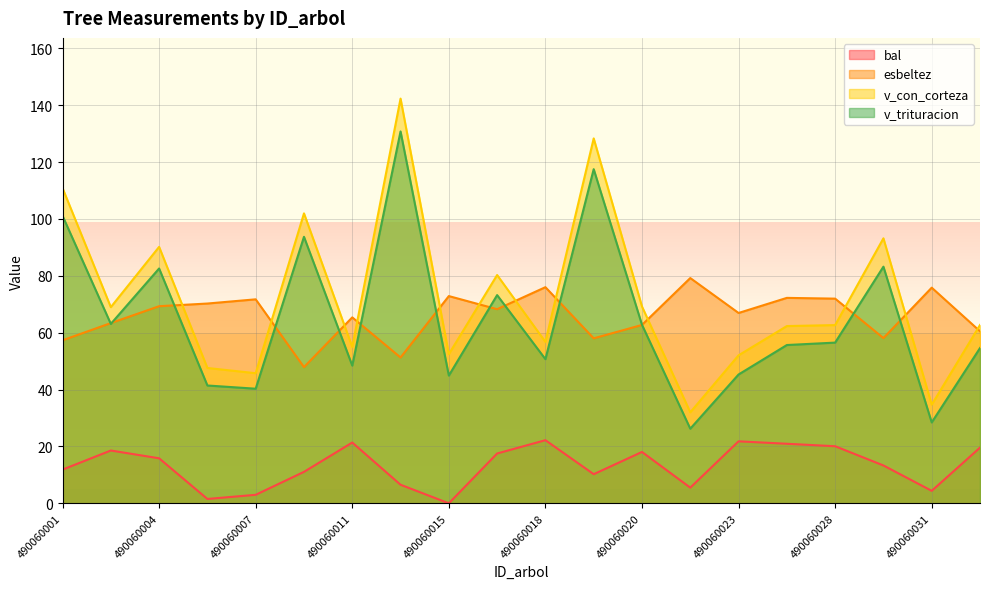

Reading left to right, what are all the values shown in this chart?

bal: 490060001=11.8	490060003=18.6	490060004=15.8	490060006=1.5	490060007=3.0	490060009=11.1	490060011=21.4	490060014=6.5	490060015=0.0	490060016=17.5	490060018=22.2	490060019=10.2	490060020=18.1	490060021=5.5	490060023=21.8	490060024=20.9	490060028=20.1	490060029=13.3	490060031=4.4	490060032=19.6
esbeltez: 490060001=57.3	490060003=63.4	490060004=69.3	490060006=70.2	490060007=71.7	490060009=47.9	490060011=65.4	490060014=51.3	490060015=72.9	490060016=68.3	490060018=76.0	490060019=58.0	490060020=62.7	490060021=79.2	490060023=66.9	490060024=72.2	490060028=72.0	490060029=58.1	490060031=75.8	490060032=60.5
v_con_corteza: 490060001=110.9	490060003=69.0	490060004=90.2	490060006=47.6	490060007=45.8	490060009=102.0	490060011=55.0	490060014=142.3	490060015=52.5	490060016=80.3	490060018=56.8	490060019=128.3	490060020=69.2	490060021=32.0	490060023=52.0	490060024=62.3	490060028=62.7	490060029=93.2	490060031=34.7	490060032=62.7
v_trituracion: 490060001=101.1	490060003=63.1	490060004=82.6	490060006=41.4	490060007=40.3	490060009=93.7	490060011=48.4	490060014=130.8	490060015=44.9	490060016=73.2	490060018=50.7	490060019=117.5	490060020=62.8	490060021=26.2	490060023=45.3	490060024=55.7	490060028=56.5	490060029=83.2	490060031=28.4	490060032=54.6